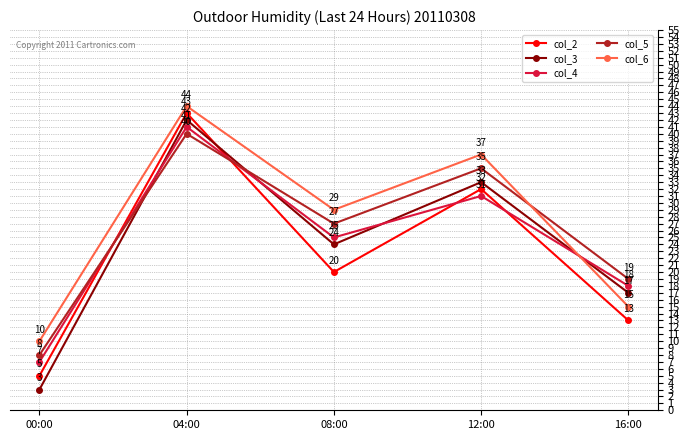

Is it true that col_4 equals 7 at 08:00?

False